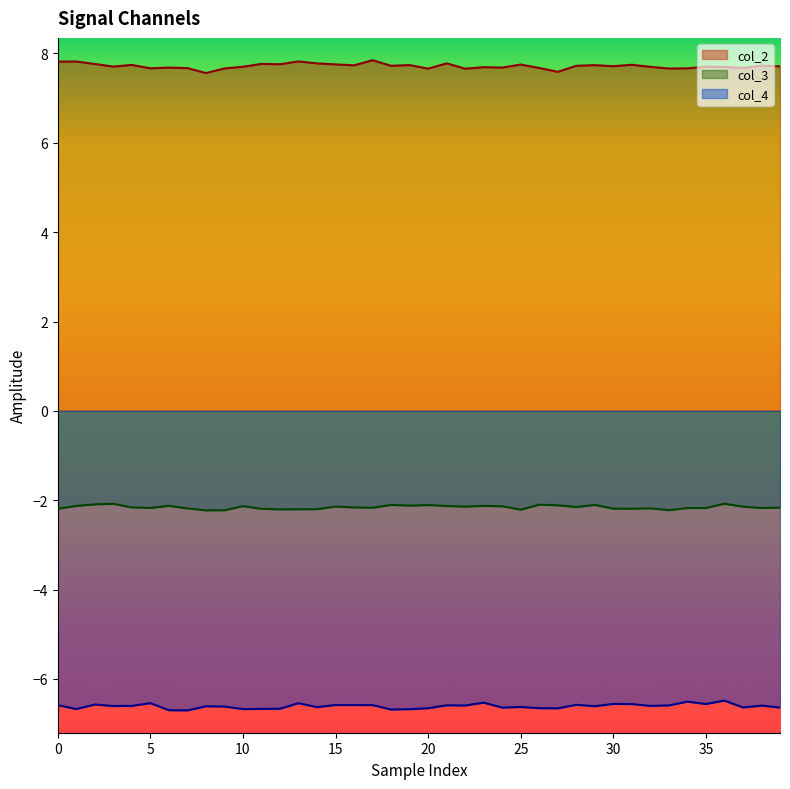

What is the label of the 12th point from the right?

28